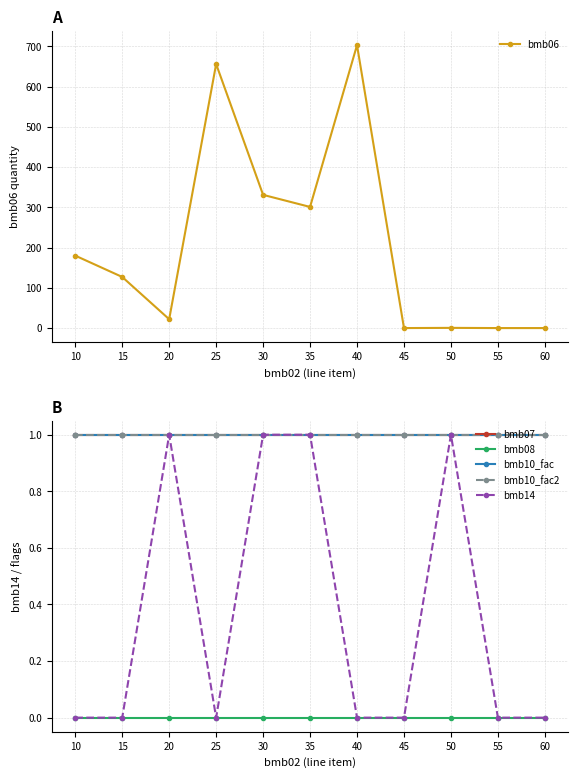

Does the chart display data point markers on the line(s)?

Yes